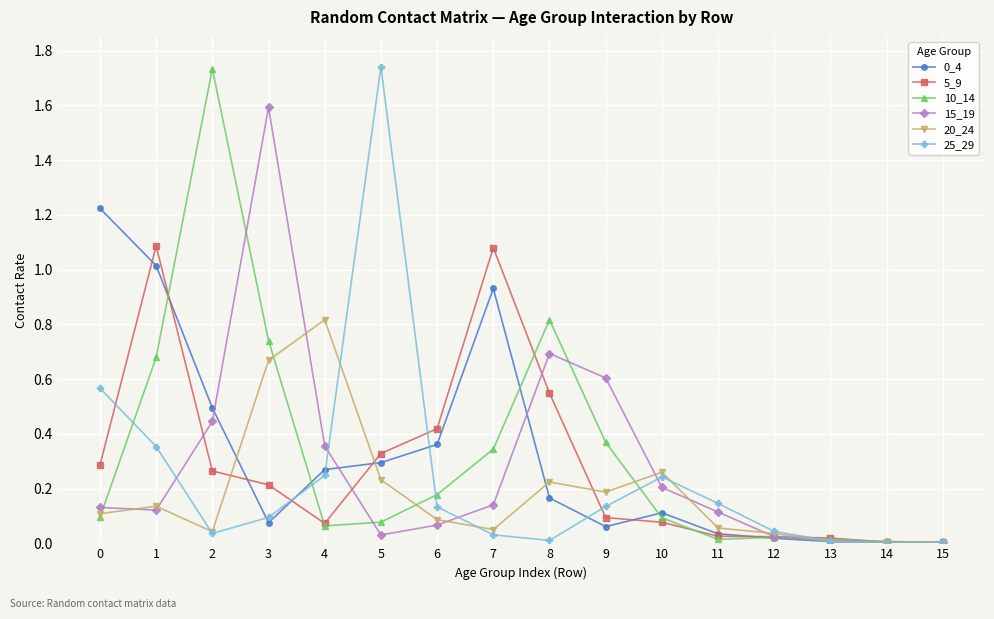

Is the value of 25_29 at 0 greater than the value of 10_14 at 9?

Yes